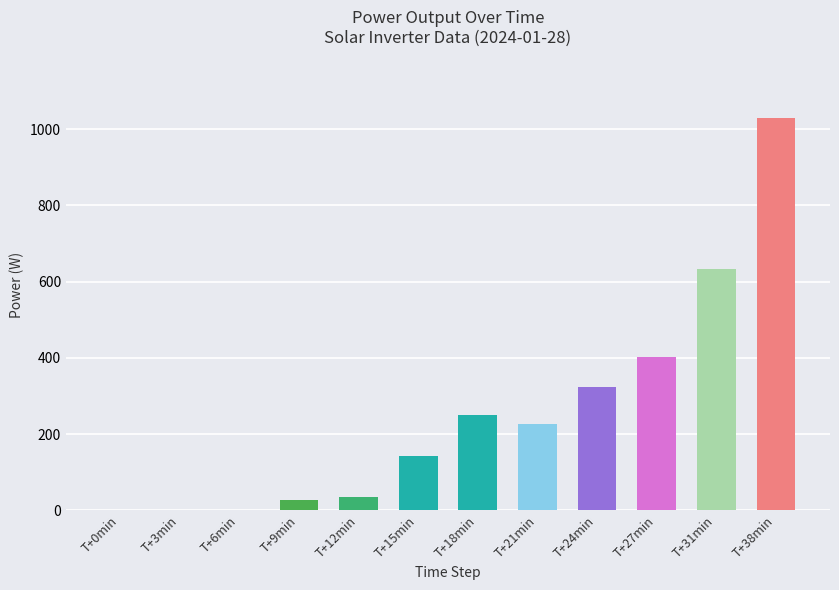

Between T+3min and T+12min, which is larger?

T+12min